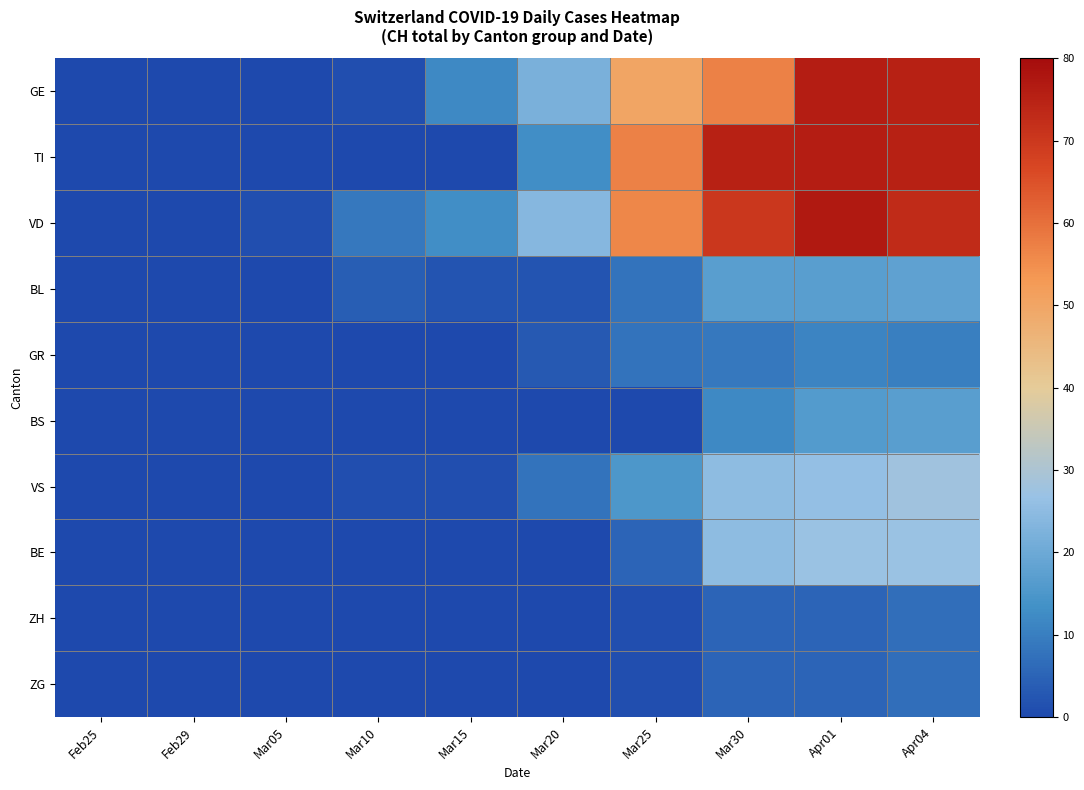

Which category has the highest value across all series?

Apr01